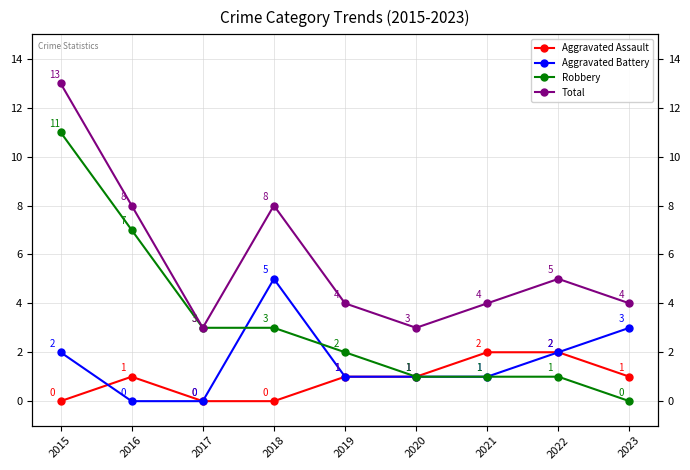

At which label is Aggravated Assault closest to 1?

2016